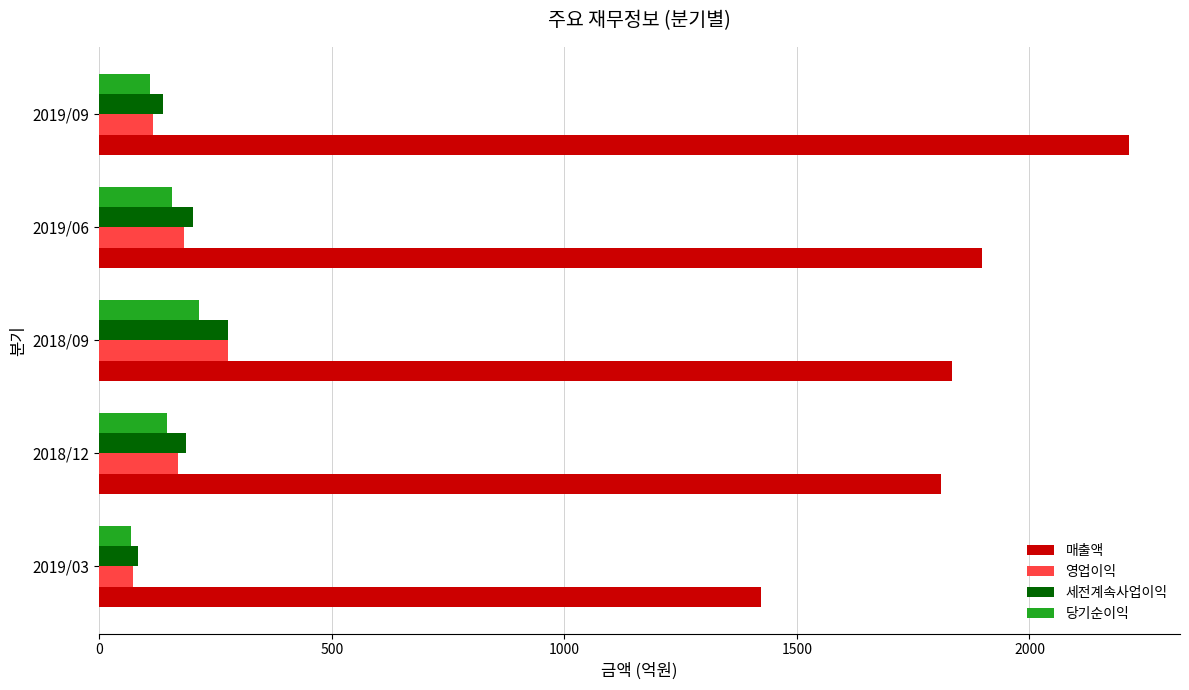

At which label does 영업이익 reach its peak?

2018/09